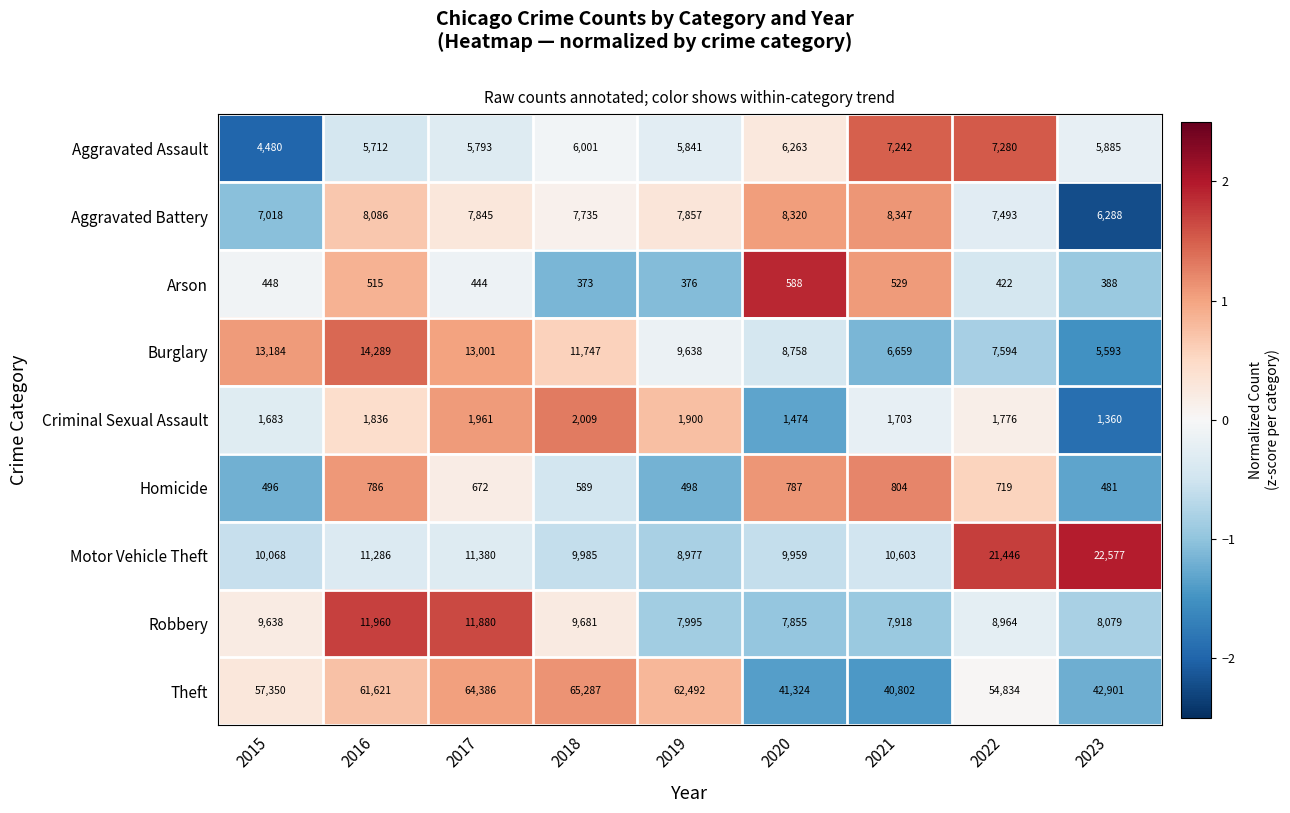

What is the sum of all Arson values?

4083